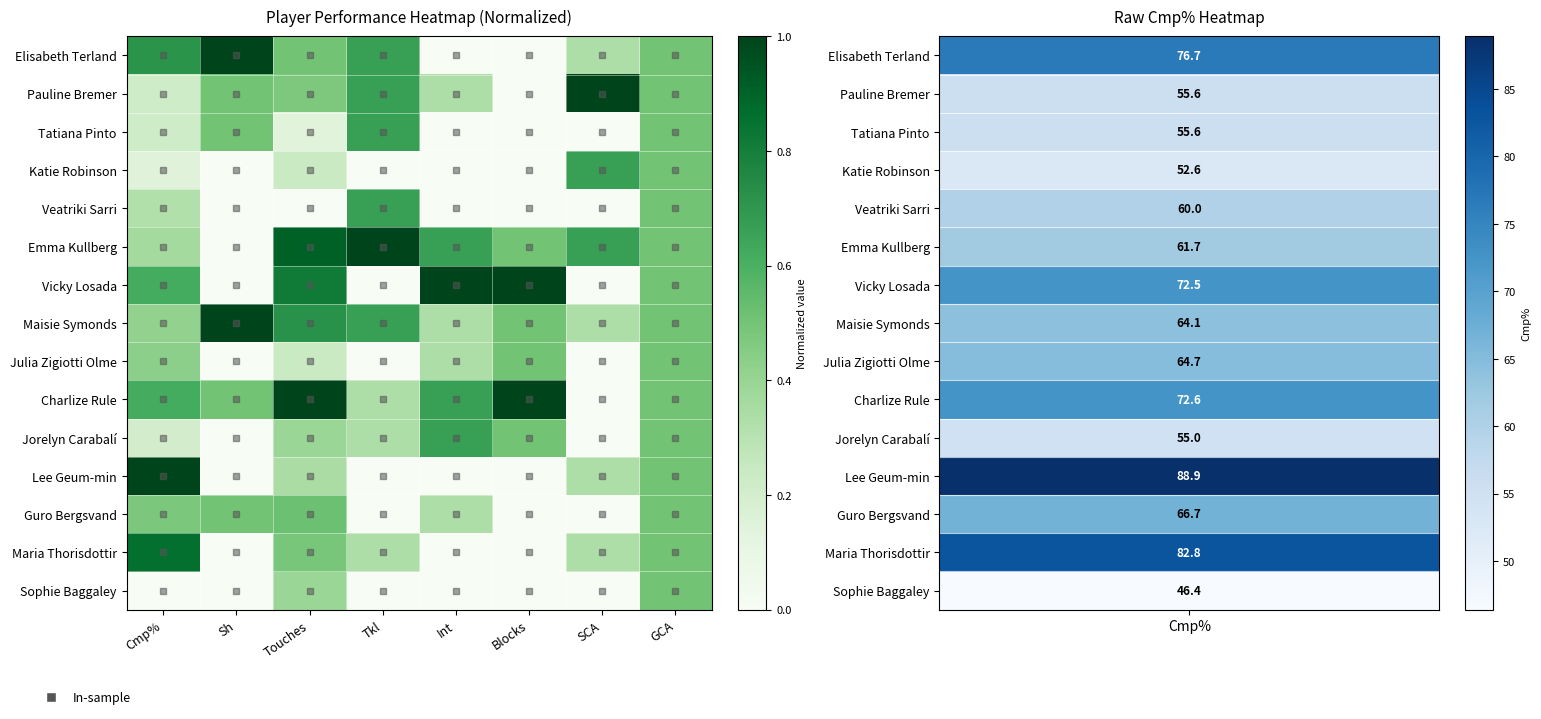

At which category is the sum across all series the highest?

GCA